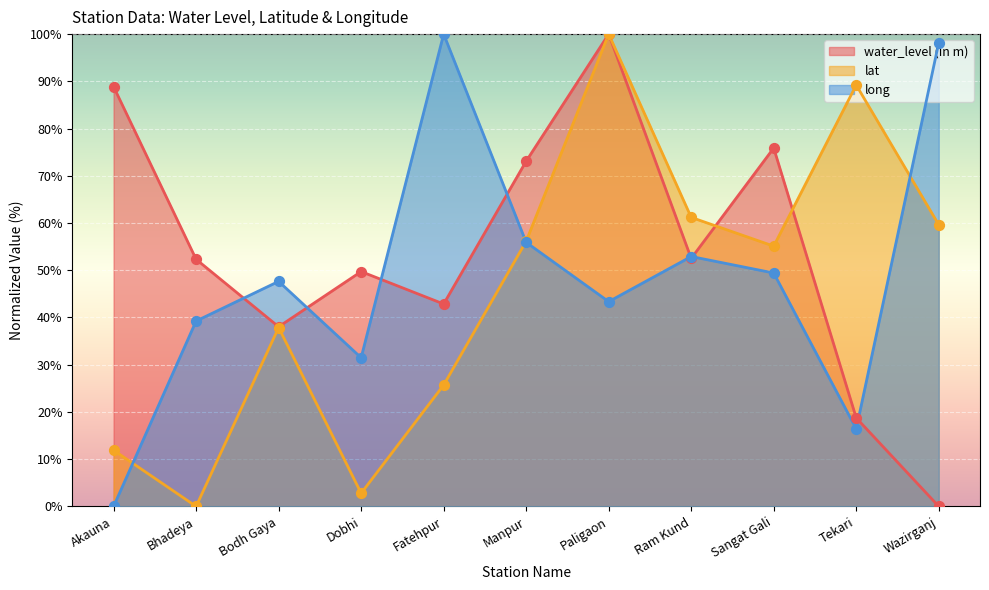

Is the value of lat at Tekari greater than the value of long at Tekari?

Yes